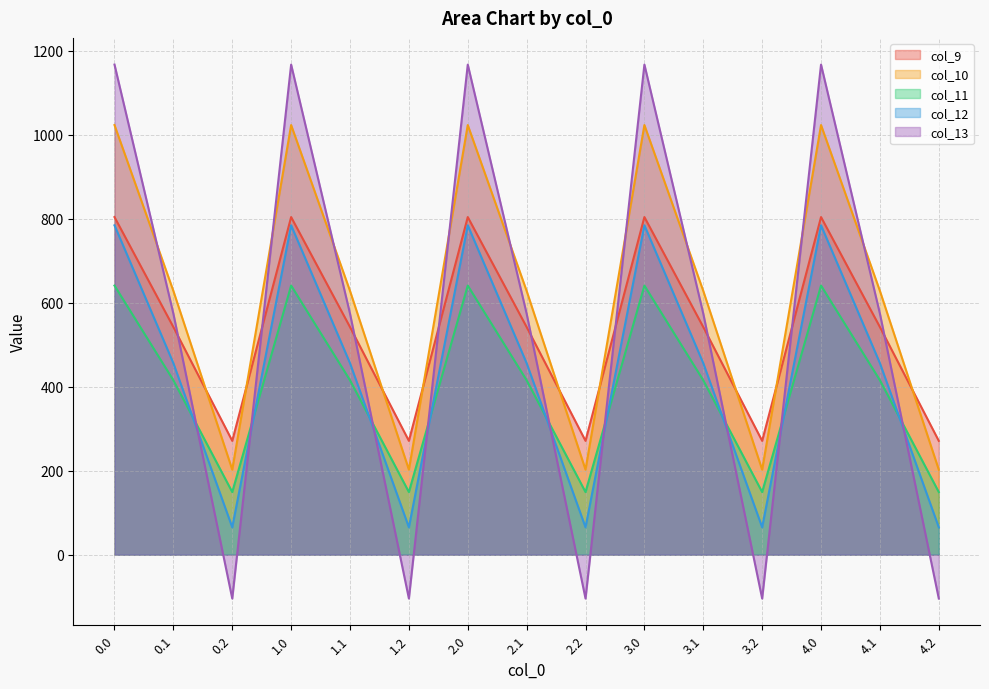

At which label is col_10 closest to 612?

0.1